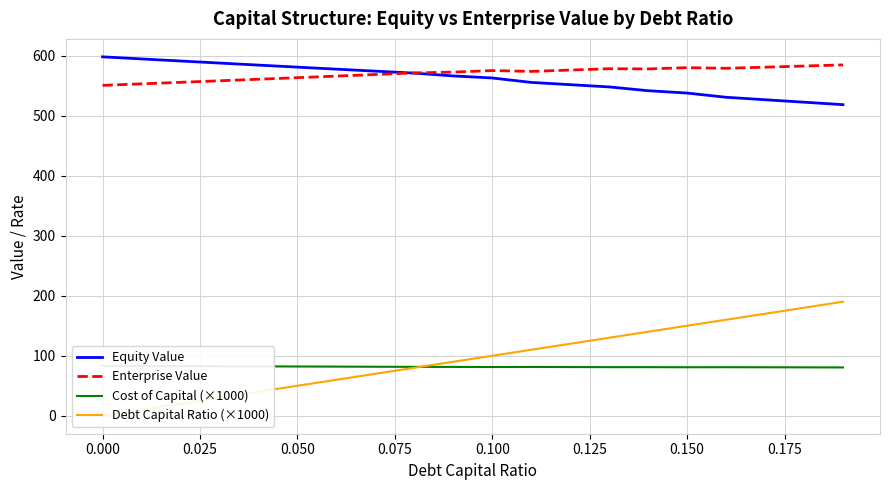

How many values in the Equity Value series are below 566?

10